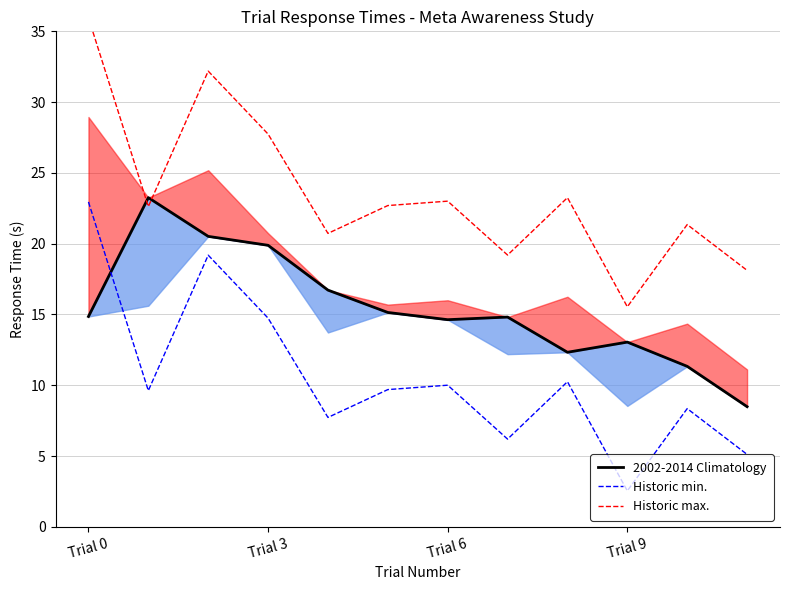

At which label does Historic min. reach its minimum?

Trial 9